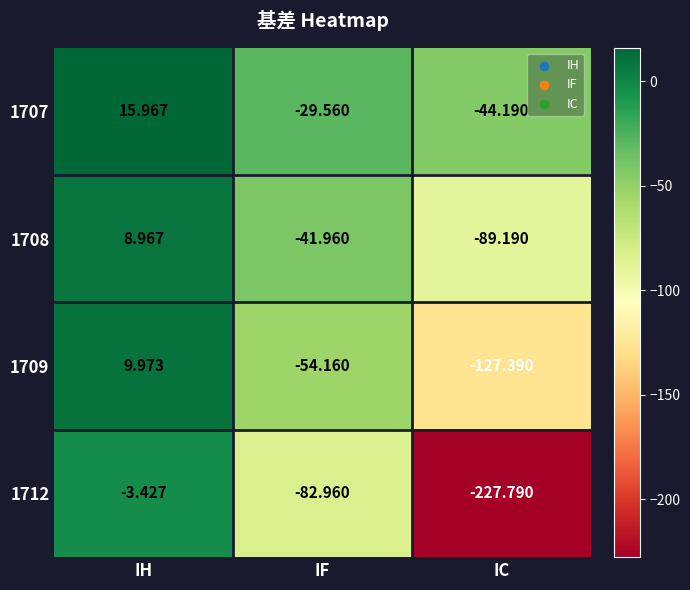

Which series has the largest total across all categories?

1707